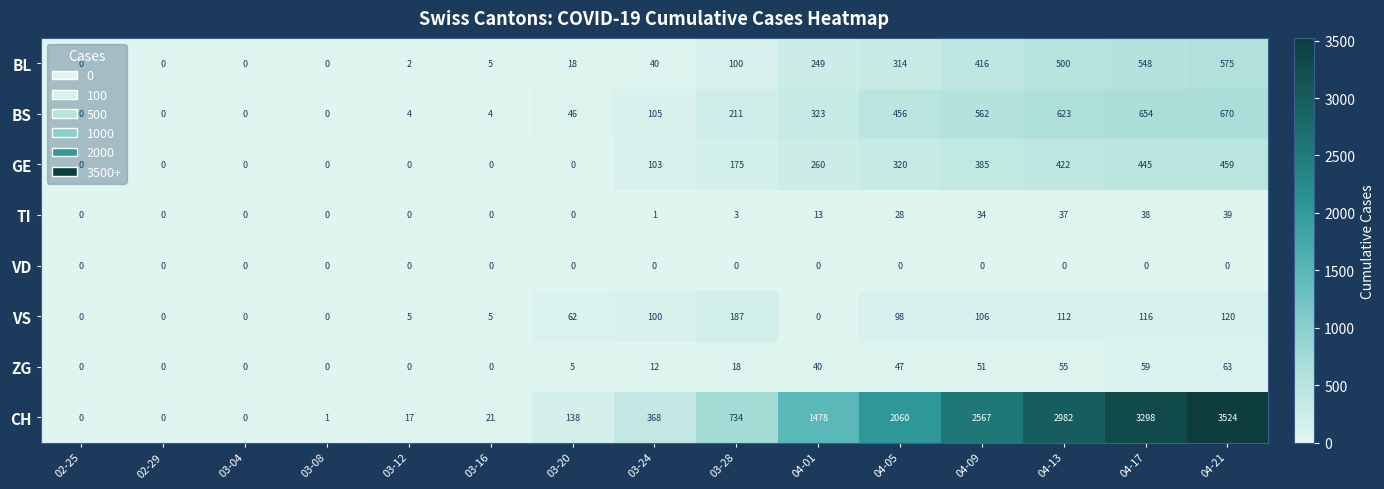

At which category is the sum across all series the highest?

04-21